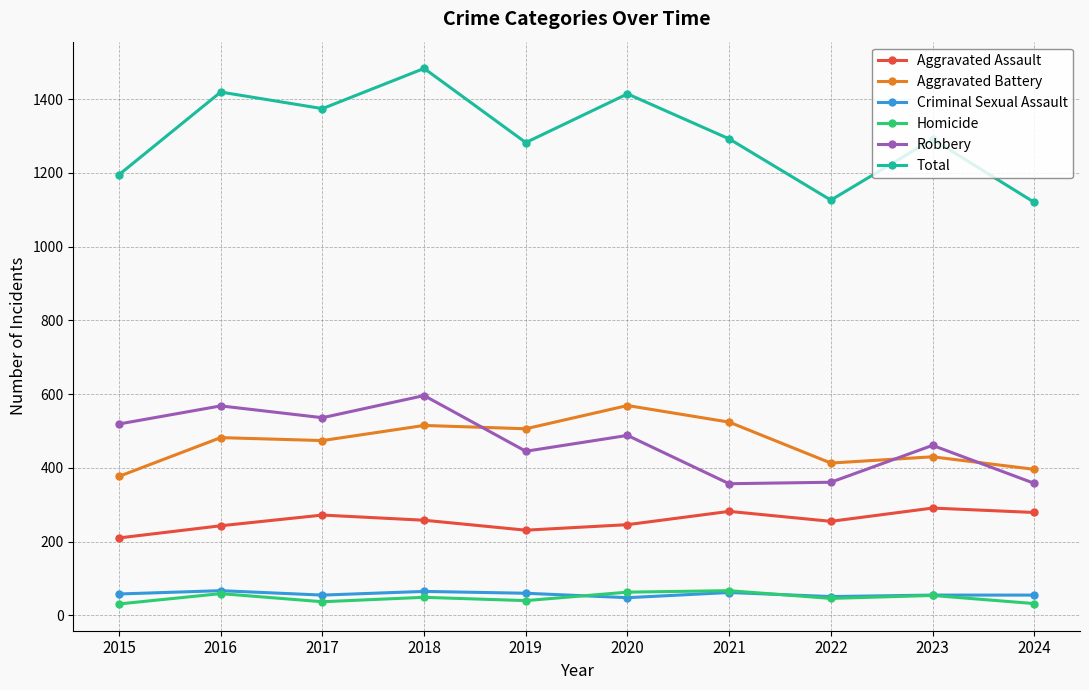

Does the chart display data point markers on the line(s)?

Yes